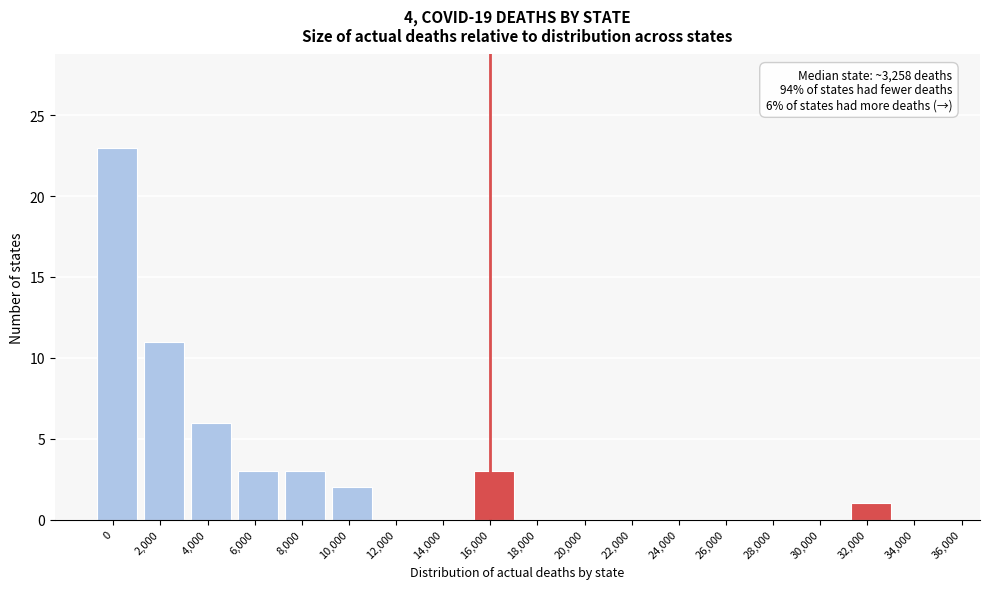

Reading left to right, transcribe all the data shown in this chart.

0=23	2,000=11	4,000=6	6,000=3	8,000=3	10,000=2	12,000=0	14,000=0	16,000=3	18,000=0	20,000=0	22,000=0	24,000=0	26,000=0	28,000=0	30,000=0	32,000=1	34,000=0